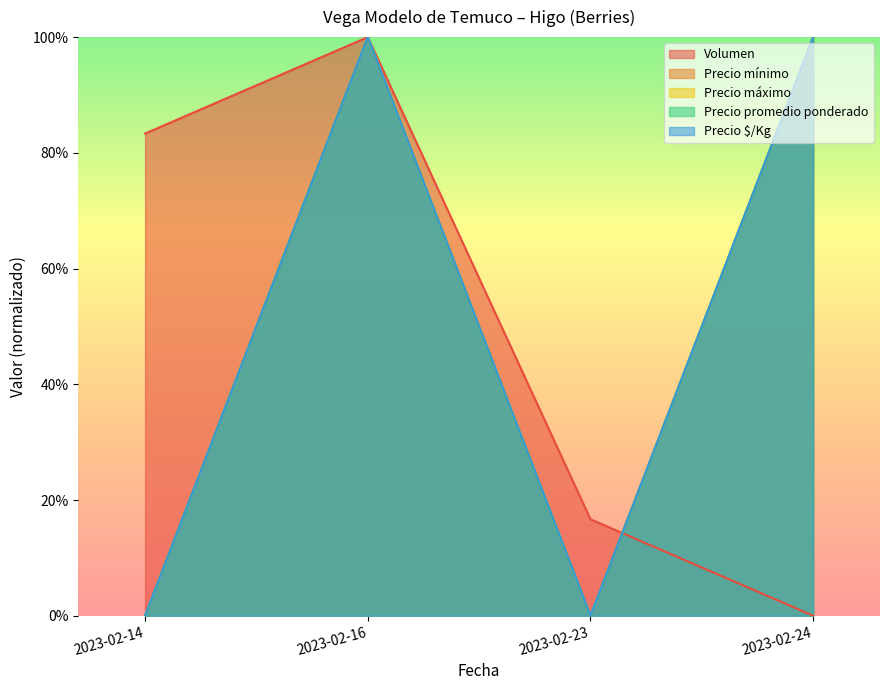

Which series has the largest range (max minus min)?

Volumen